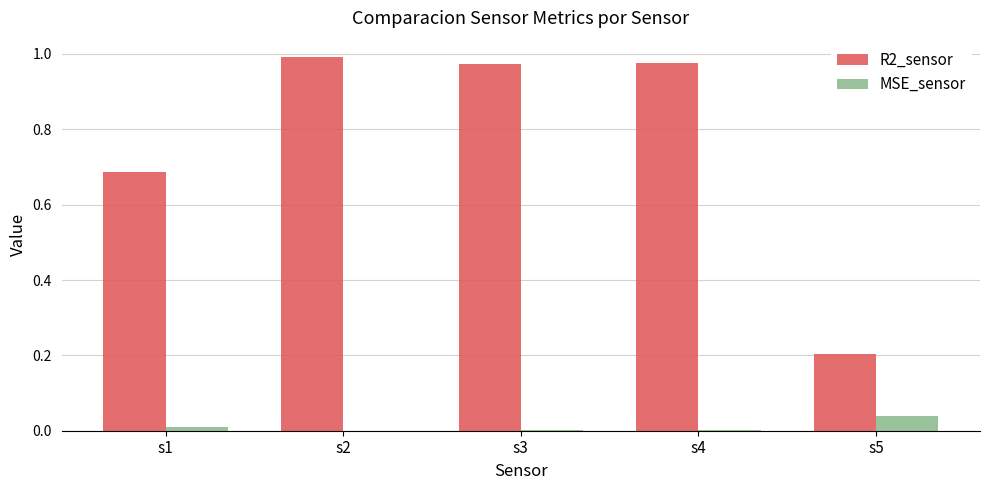

What is the sum of all R2_sensor values?

3.8